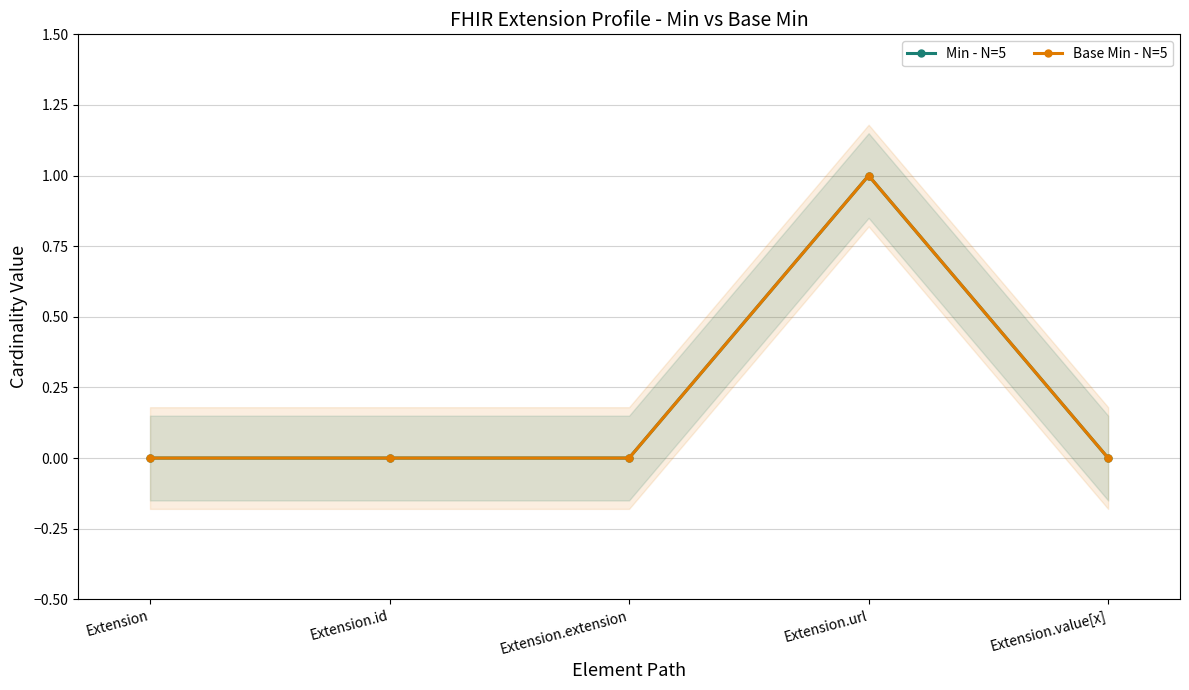

The Min - N=5 series shows 0 at Extension.id. True or false?

True